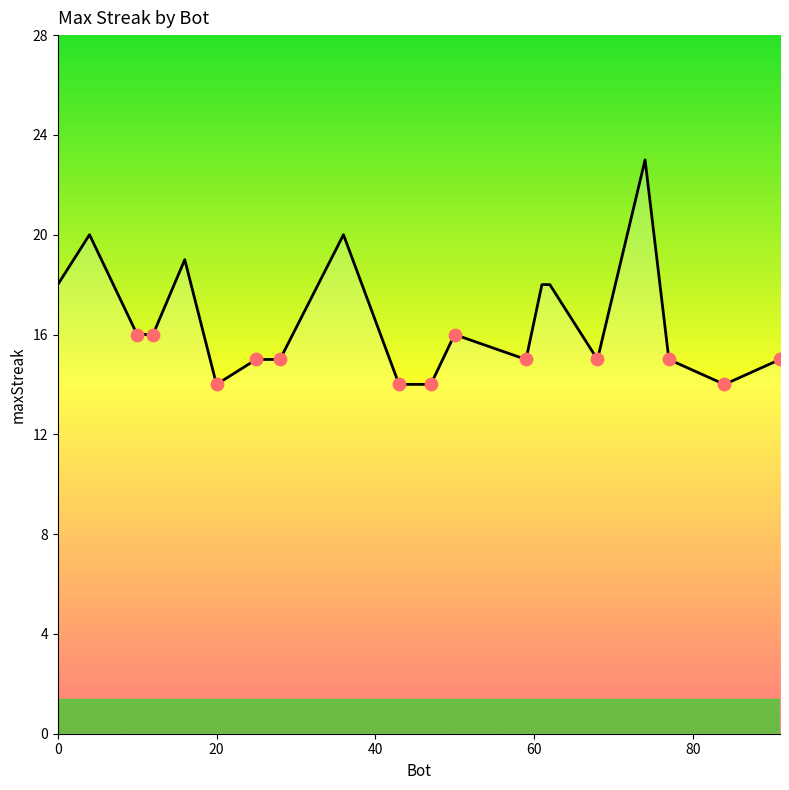

What is the difference between the maximum and minimum values?

9